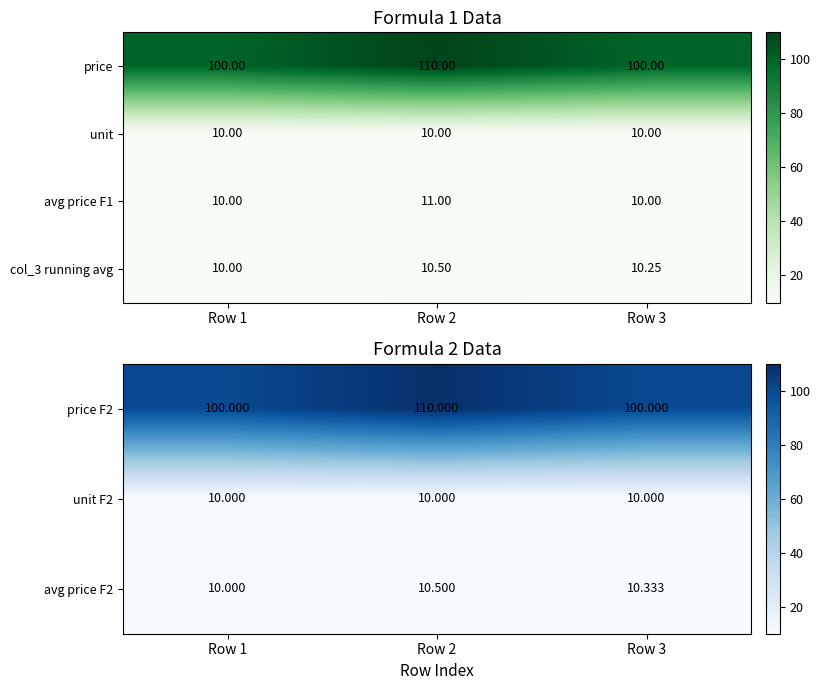

Which series changed the most between Row 2 and Row 3?

price F2